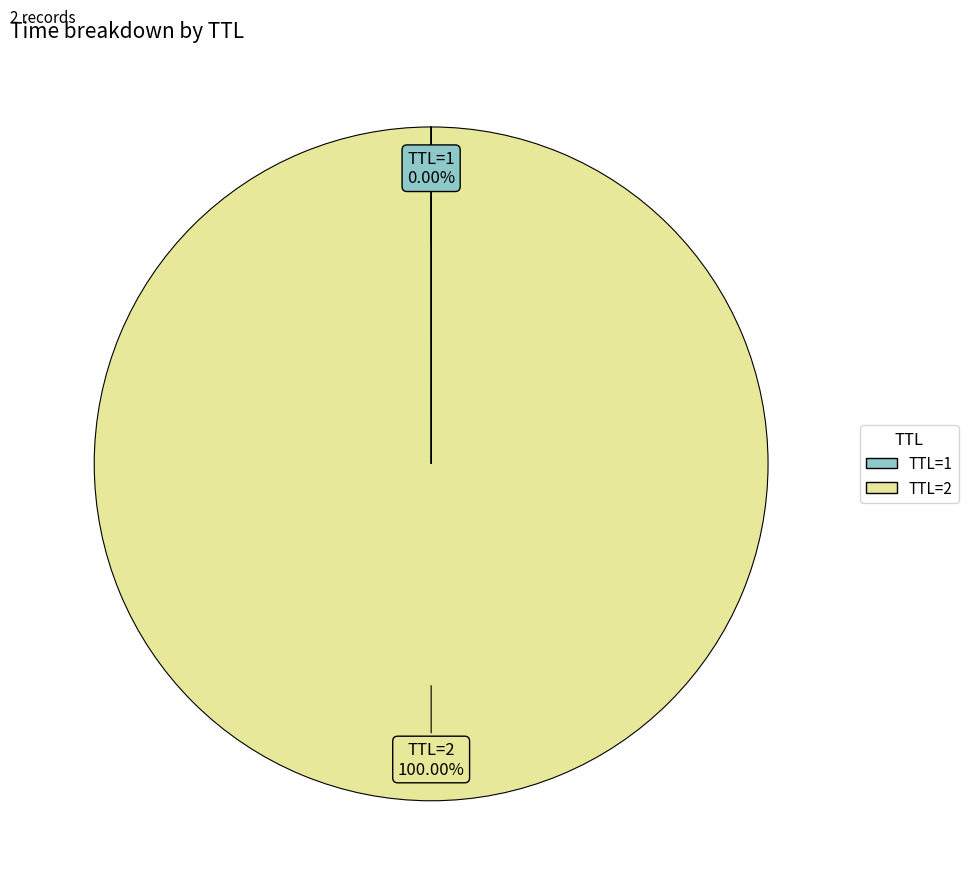

Is there any slice that represents more than half of the pie?

Yes